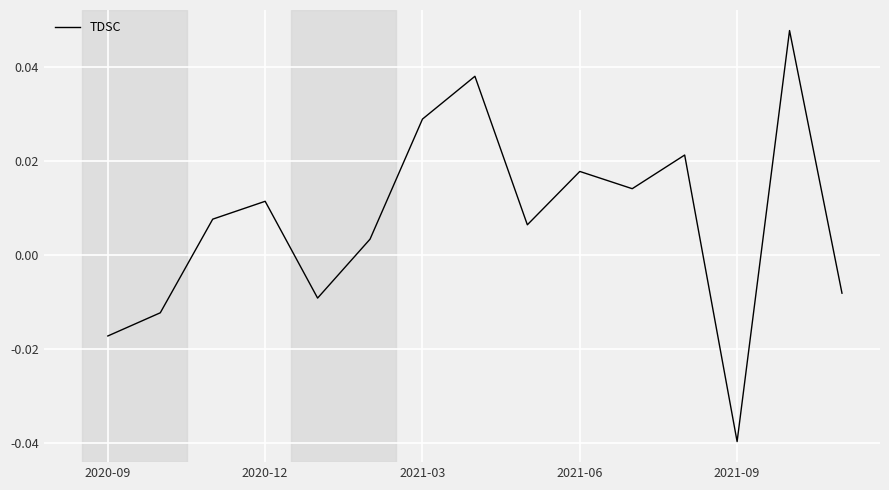

How many lines are shown in the chart?

1